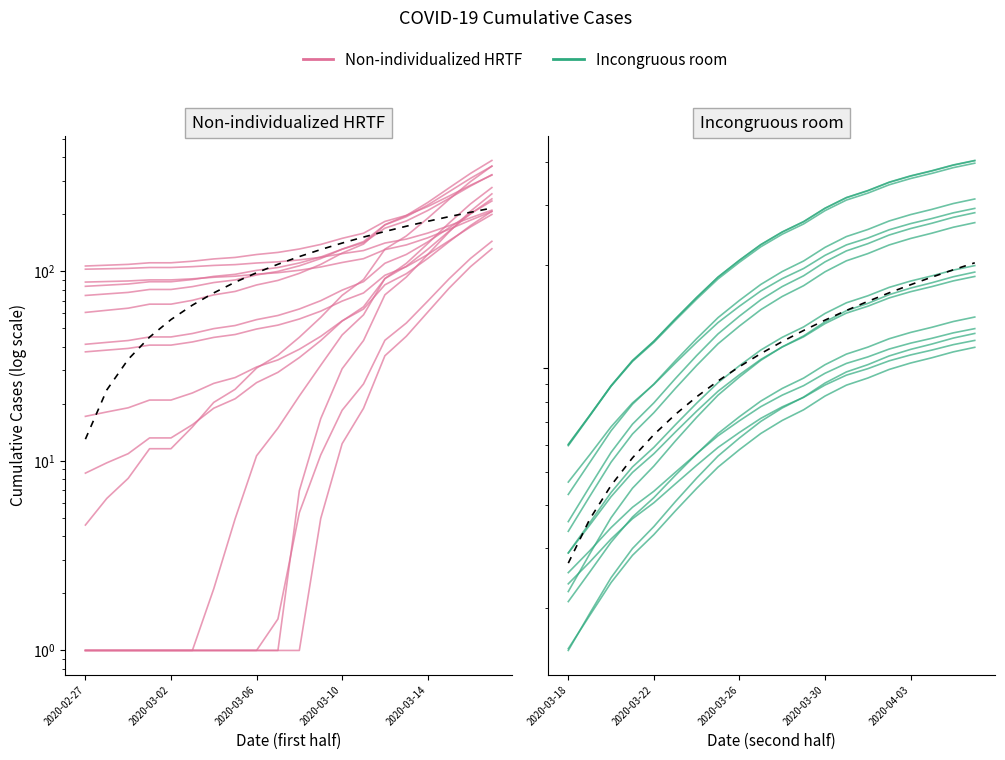

True or false: Non-individualized HRTF and Incongruous room cross at least once.

False